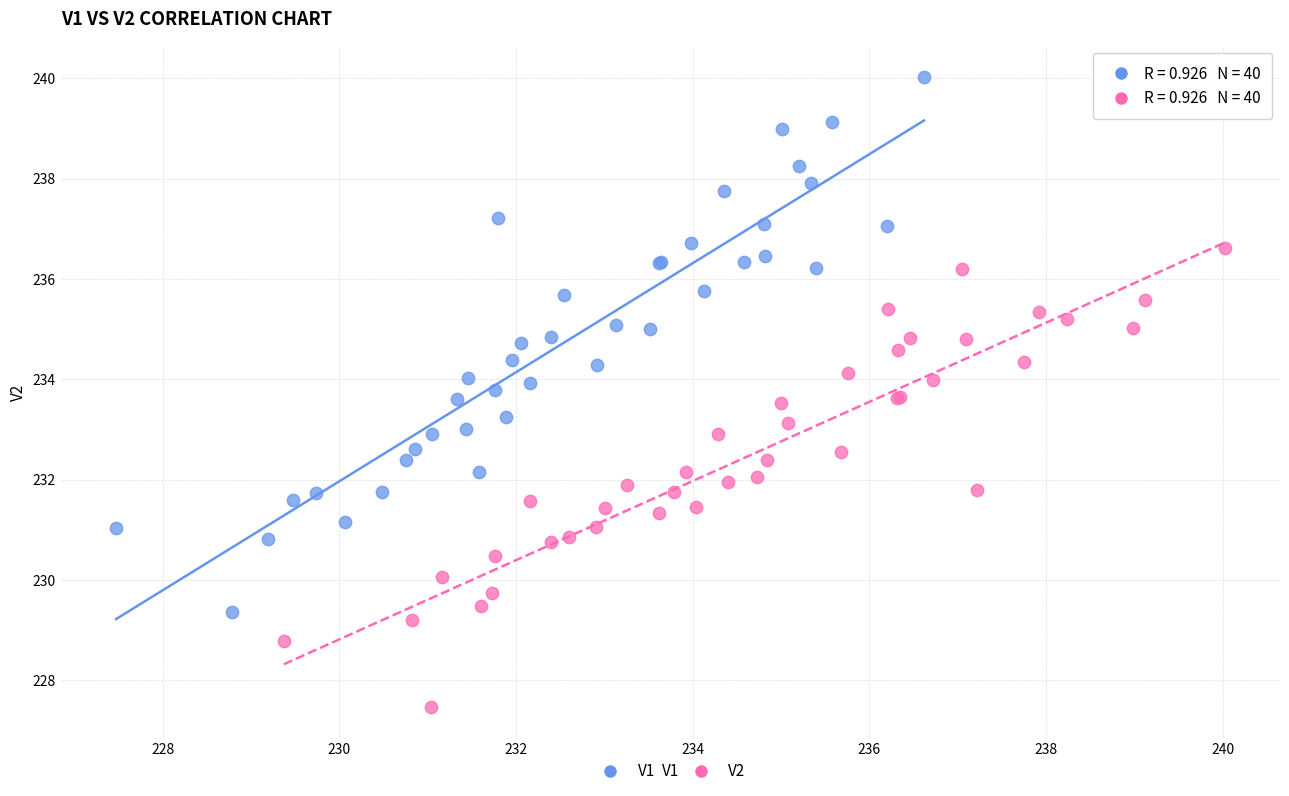

Which series has the largest Y range (max minus min)?

V1